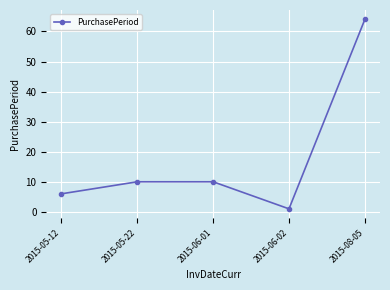

Reading left to right, transcribe all the data shown in this chart.

2015-05-12=6	2015-05-22=10	2015-06-01=10	2015-06-02=1	2015-08-05=64